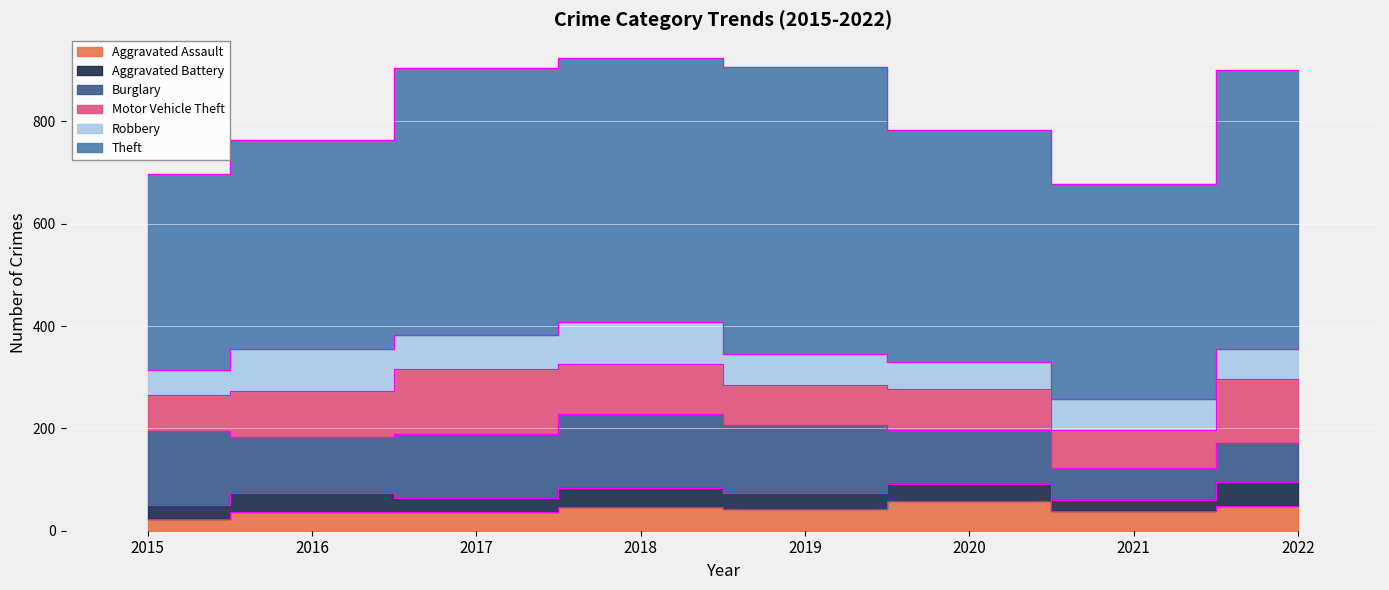

True or false: Aggravated Battery has more than 0 interior local peaks.

True